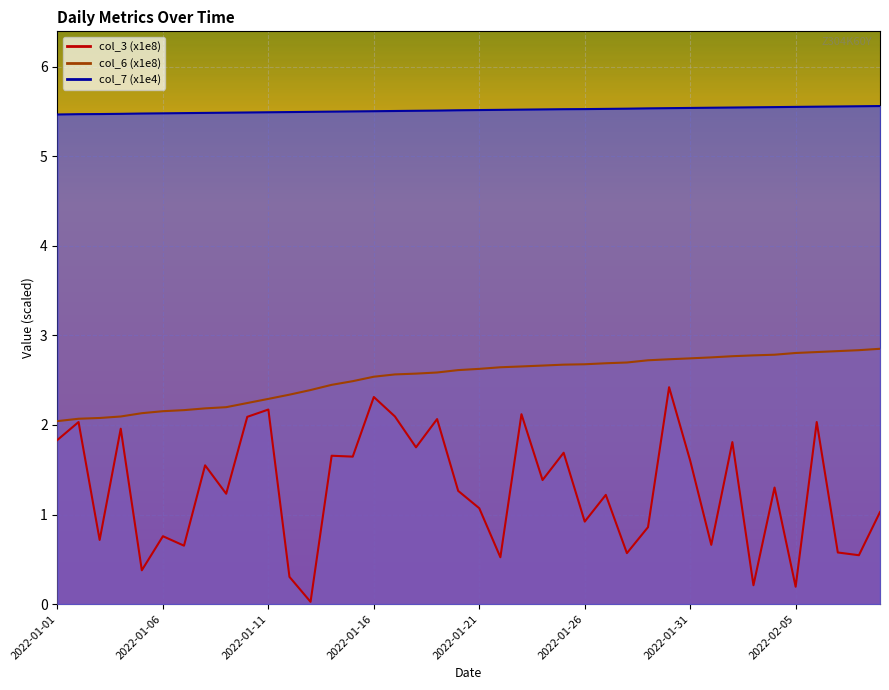

What is the sum of the col_7 values at 2022-02-05 and 2022-01-19?

11.1